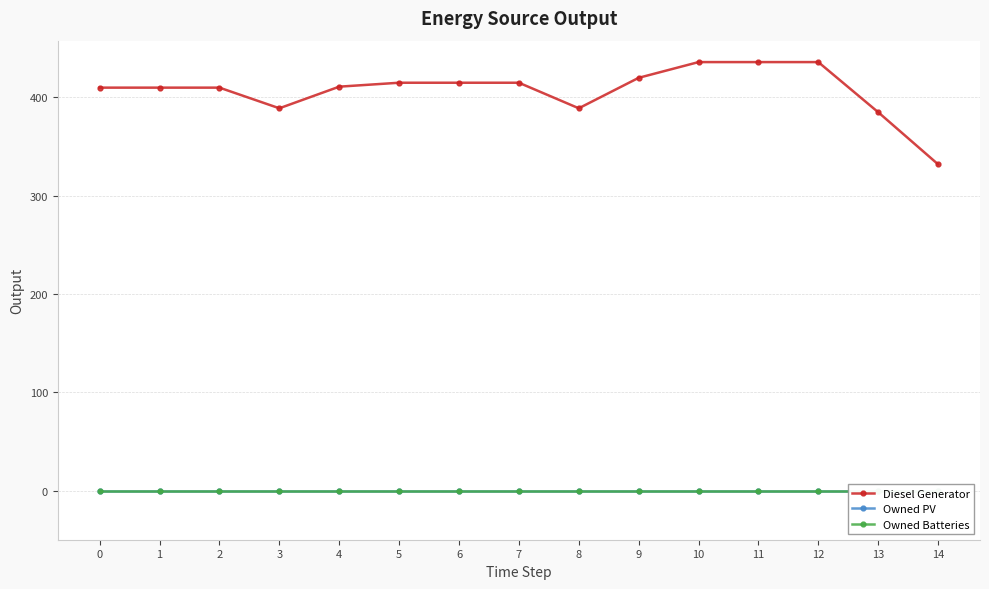

The value of Diesel Generator at 7 is 177. True or false?

False